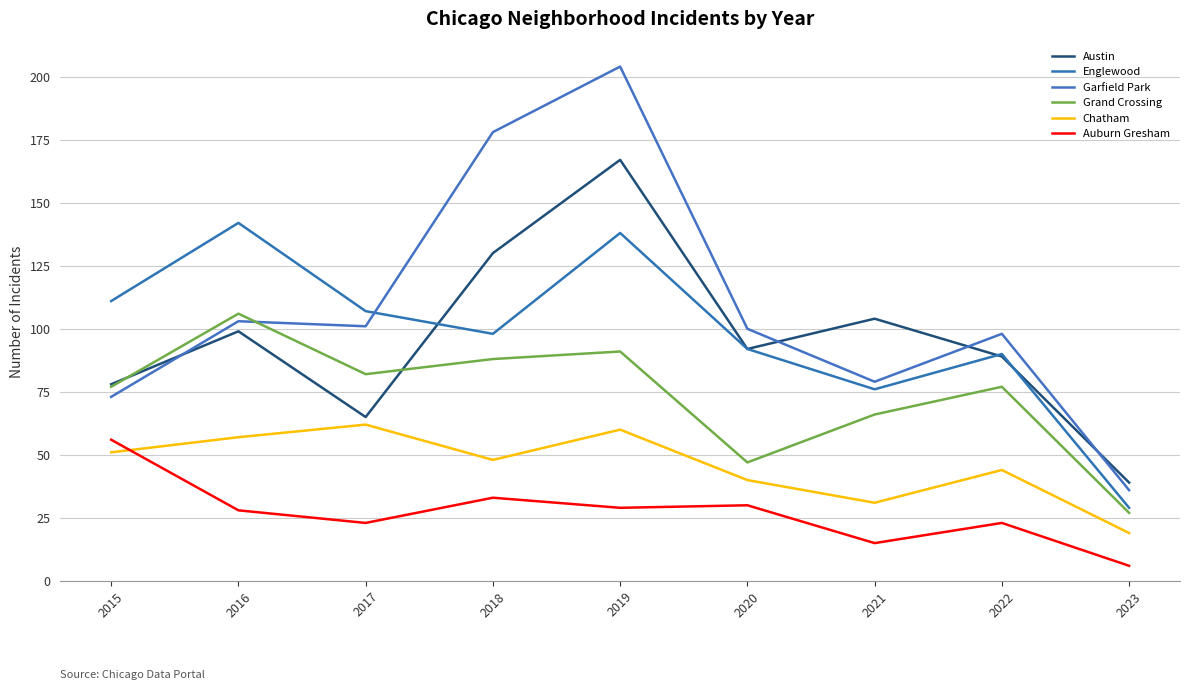

Is this an area chart (filled region under the line)?

No